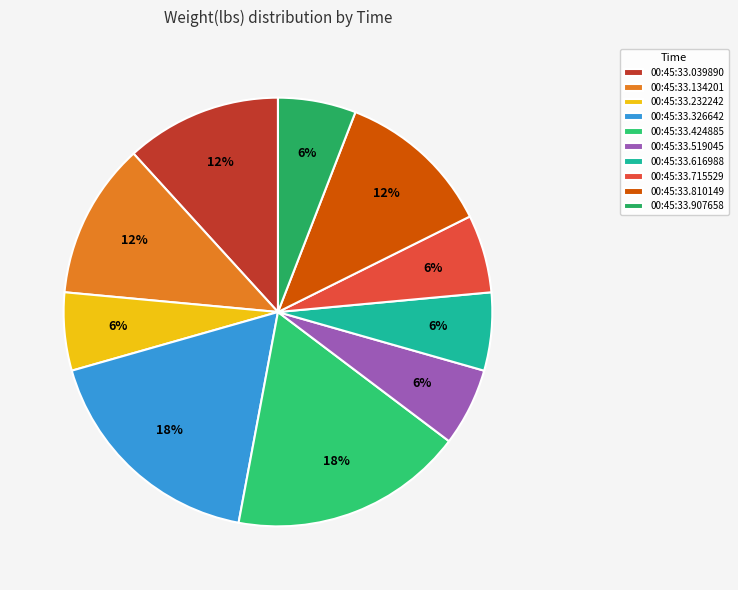

To the nearest percent, what portion does 00:45:33.810149 represent?

12%